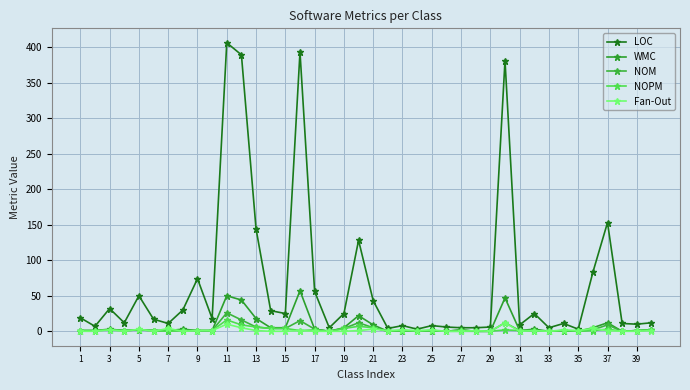

Count the number of data series in this chart.

5